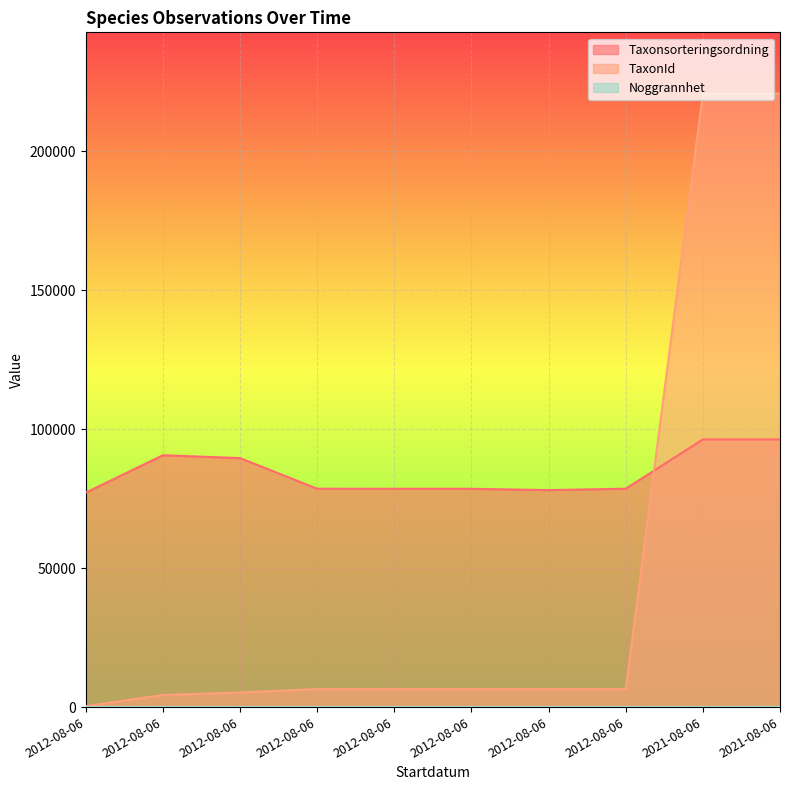

The TaxonId series shows 4148 at 2012-08-06. True or false?

False